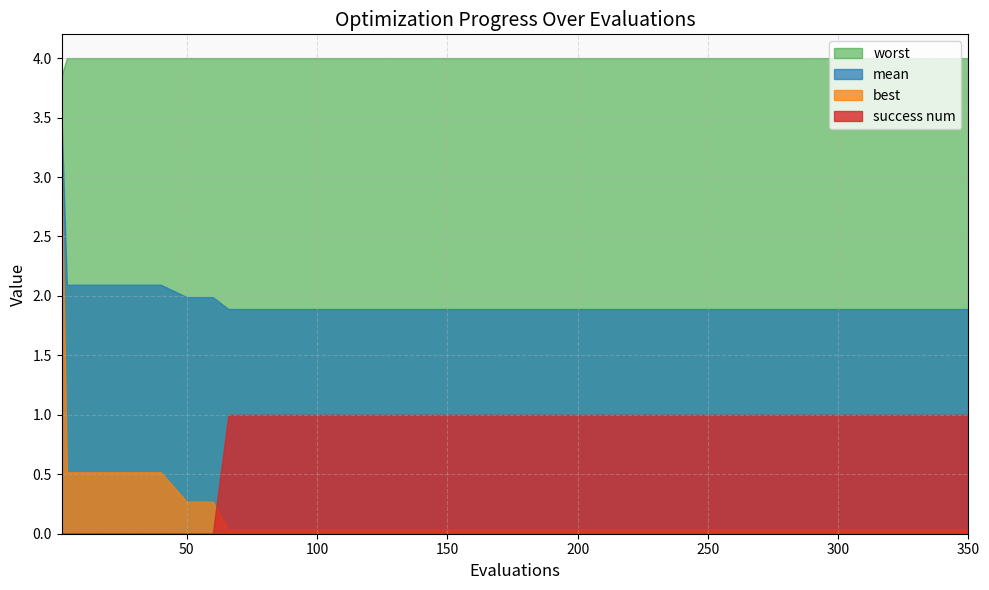

What is the value of the success_num point at the 11th from the left?

1.0